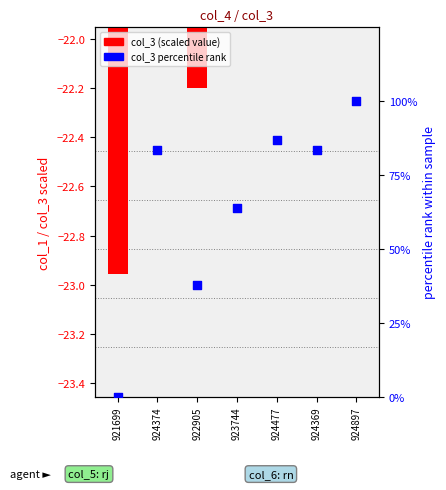

At how many categories does at least one series exceed 31?

6